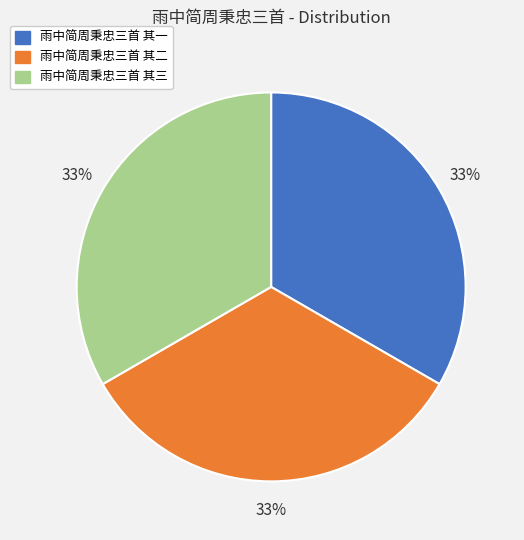

What is the ratio of the value at 雨中简周秉忠三首 其一 to the value at 雨中简周秉忠三首 其三?

1.0